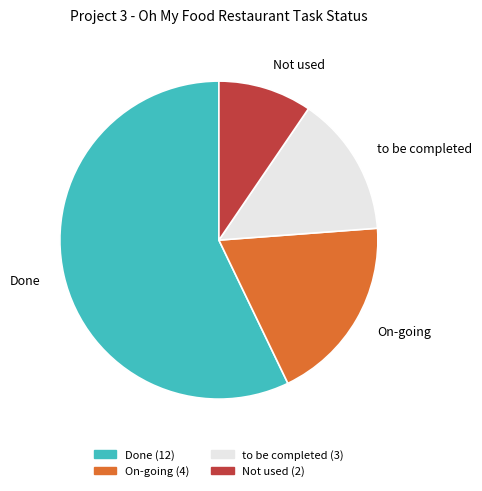

Between to be completed and Done, which is larger?

Done